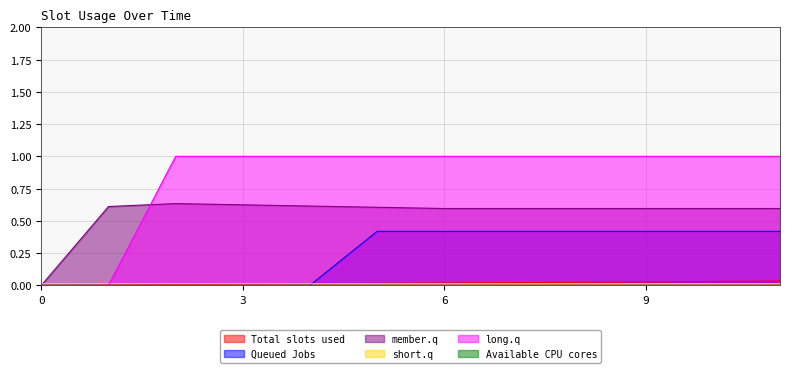

Does the chart have visible grid lines?

Yes